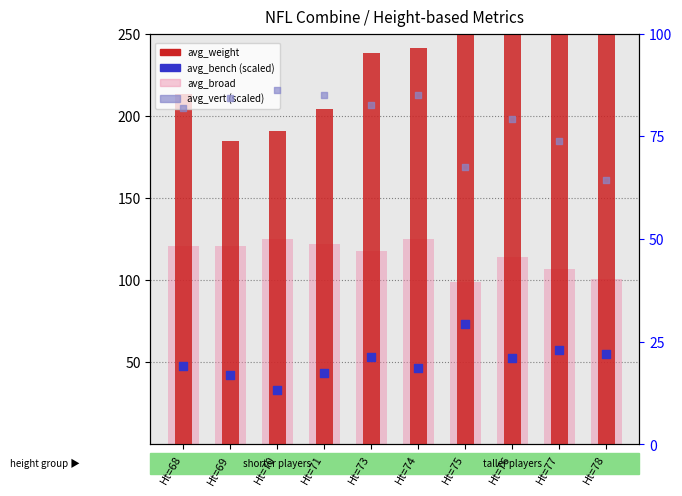

What is the total value across all series at Ht=77?

506.2